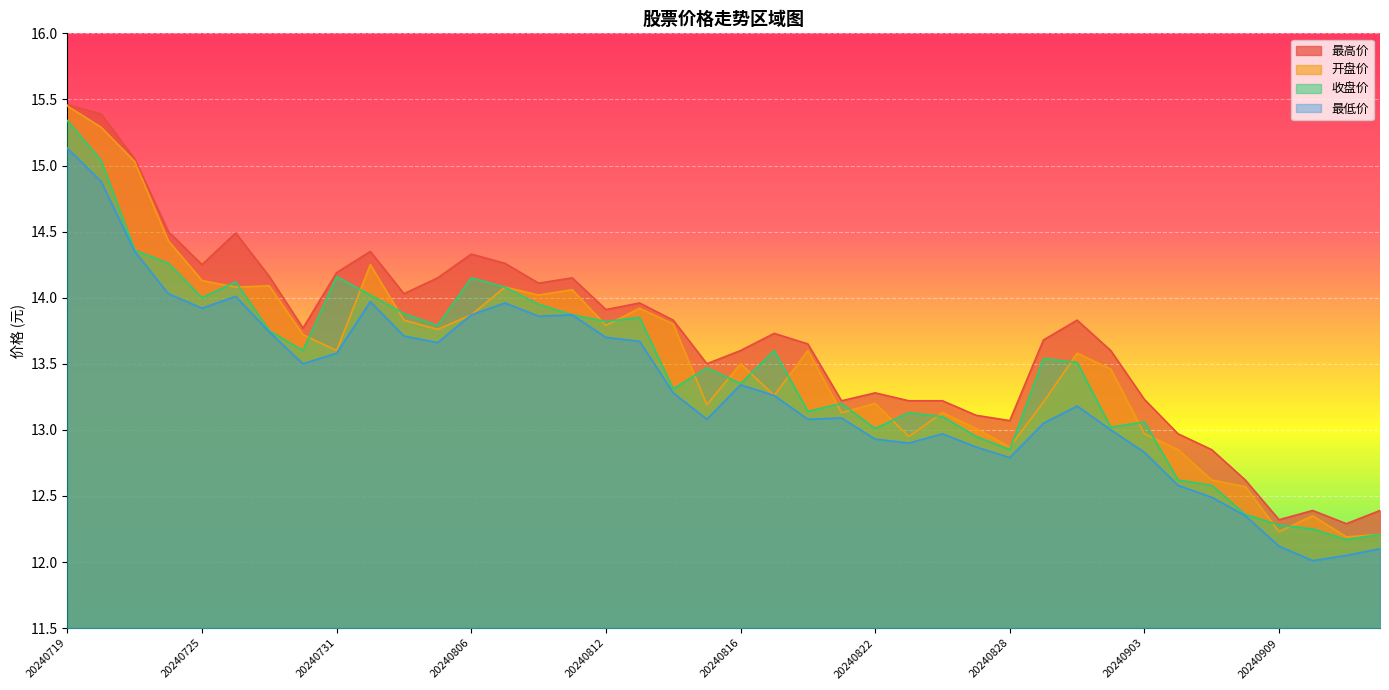

Which series has the largest range (max minus min)?

开盘价